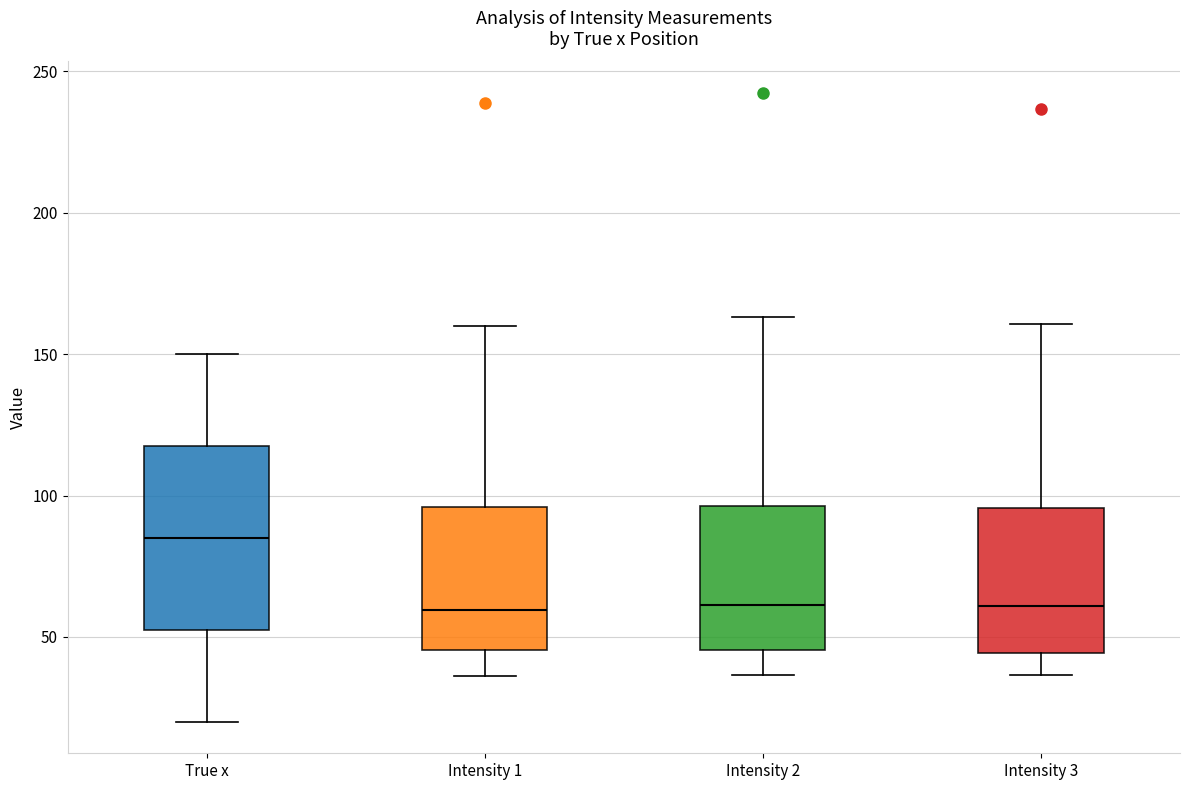

Comparing the boxes themselves (not the whiskers), which one is the tallest?

True x